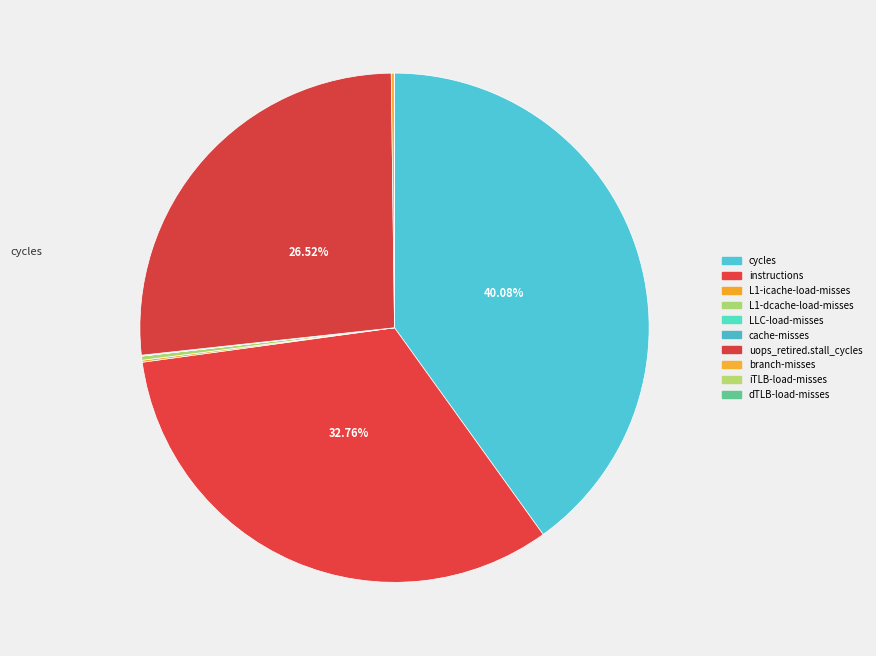

Count the number of slices in the pie.

10